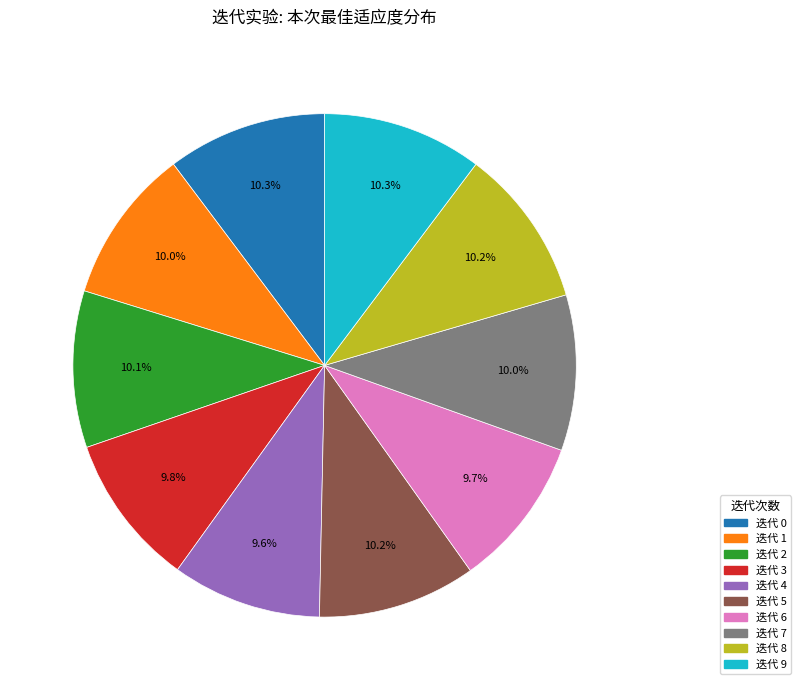

Is there any slice that represents more than half of the pie?

No